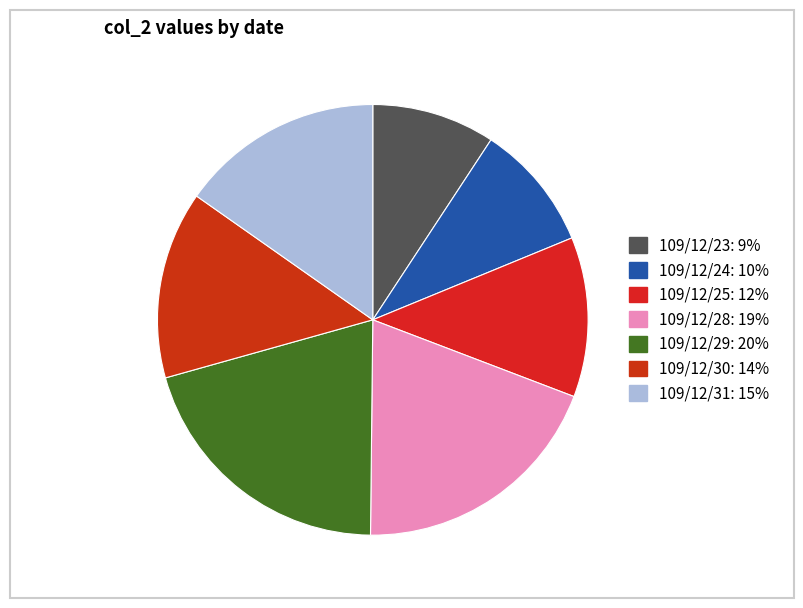

Which slice is the smallest?

109/12/23